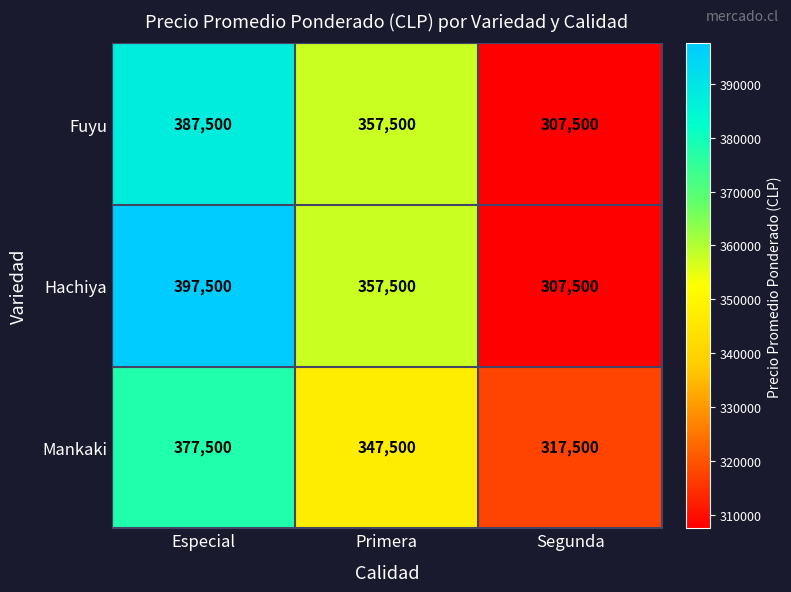

What is the difference between the maximum and minimum values in the Fuyu series?

80000